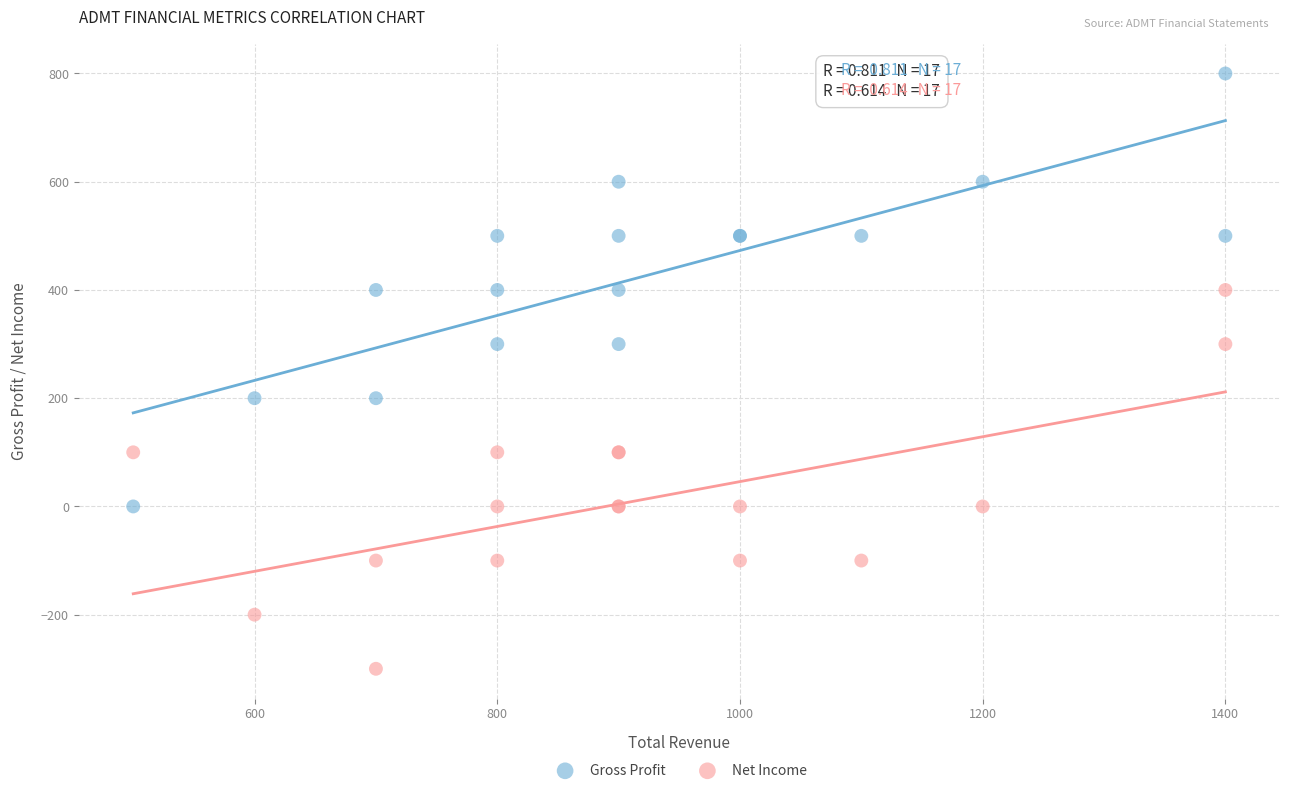

What is the X range (max minus min) for the scatter plot?

900